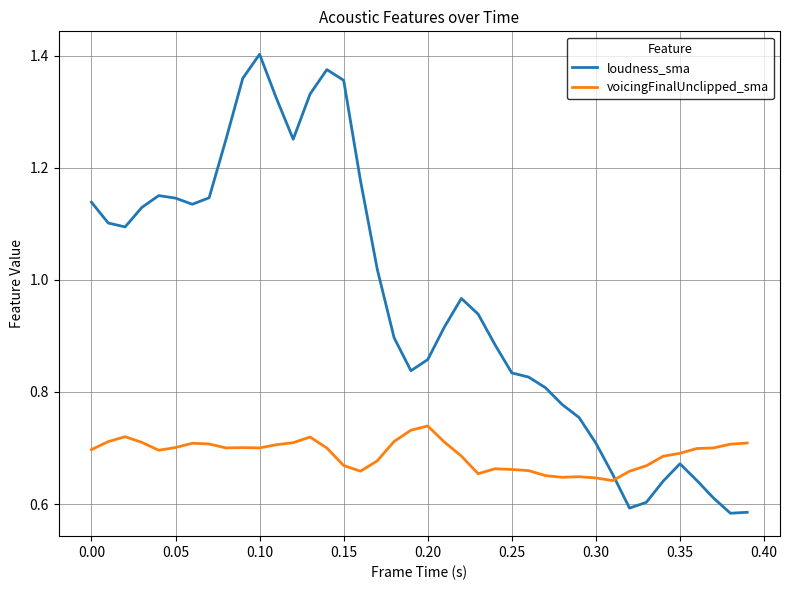

What is the sum of all voicingFinalUnclipped_sma values?

27.6